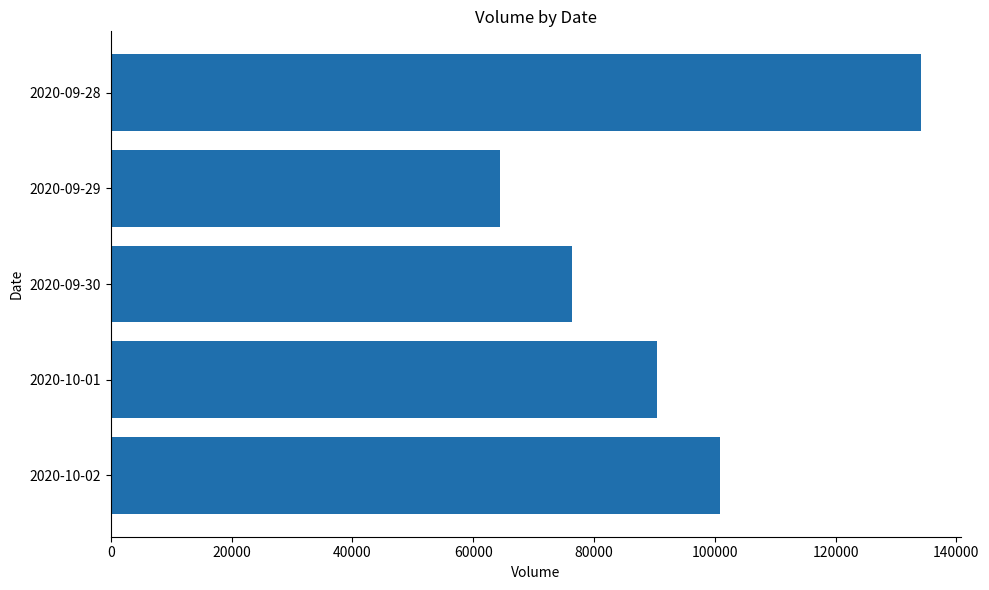

At which category does the chart reach its minimum across all series?

2020-09-29